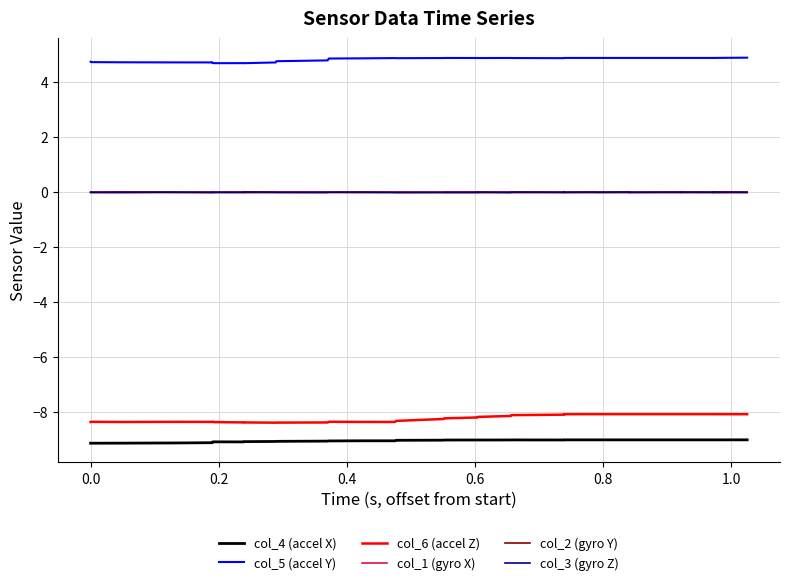

Reading left to right, what are all the values shown in this chart?

col_4 (accel X): -9.1	-9.1	-9.1	-9.1	-9.1	-9.1	-9.1	-9.1	-9.1	-9.1	-9.1	-9.1	-9.1	-9.0	-9.0	-9.0	-9.0	-9.0	-9.0	-9.0	-9.0	-9.0	-9.0	-9.0	-9.0	-9.0	-9.0	-9.0	-9.0	-9.0	-9.0	-9.0	-9.0	-9.0	-9.0	-9.0	-9.0	-9.0	-9.0	-9.0
col_5 (accel Y): 4.7	4.7	4.7	4.7	4.7	4.7	4.7	4.7	4.7	4.7	4.7	4.7	4.8	4.8	4.8	4.9	4.9	4.9	4.9	4.9	4.9	4.9	4.9	4.9	4.9	4.9	4.9	4.9	4.9	4.9	4.9	4.9	4.9	4.9	4.9	4.9	4.9	4.9	4.9	4.9
col_6 (accel Z): -8.3	-8.3	-8.3	-8.3	-8.3	-8.3	-8.3	-8.4	-8.4	-8.4	-8.4	-8.4	-8.4	-8.4	-8.4	-8.3	-8.3	-8.3	-8.3	-8.3	-8.3	-8.2	-8.2	-8.2	-8.2	-8.1	-8.1	-8.1	-8.1	-8.1	-8.1	-8.1	-8.1	-8.1	-8.1	-8.1	-8.1	-8.1	-8.1	-8.1
col_1 (gyro X): 0.0	0.0	0.0	0.0	0.0	0.0	0.0	0.0	0.0	0.0	0.0	0.0	0.0	0.0	0.0	0.0	0.0	0.0	0.0	0.0	0.0	0.0	0.0	0.0	0.0	0.0	0.0	0.0	0.0	0.0	0.0	0.0	0.0	0.0	0.0	0.0	0.0	0.0	0.0	0.0
col_2 (gyro Y): -0.0	-0.0	-0.0	-0.0	-0.0	-0.0	-0.0	-0.0	-0.0	-0.0	-0.0	-0.0	-0.0	-0.0	-0.0	-0.0	-0.0	-0.0	-0.0	-0.0	-0.0	-0.0	-0.0	-0.0	-0.0	-0.0	-0.0	-0.0	-0.0	-0.0	-0.0	-0.0	-0.0	-0.0	-0.0	-0.0	-0.0	-0.0	-0.0	-0.0
col_3 (gyro Z): 0.0	0.0	0.0	0.0	0.0	0.0	0.0	0.0	0.0	0.0	0.0	0.0	0.0	0.0	0.0	0.0	0.0	0.0	-0.0	-0.0	-0.0	-0.0	0.0	-0.0	0.0	-0.0	0.0	0.0	0.0	0.0	0.0	0.0	0.0	0.0	0.0	0.0	0.0	0.0	0.0	0.0